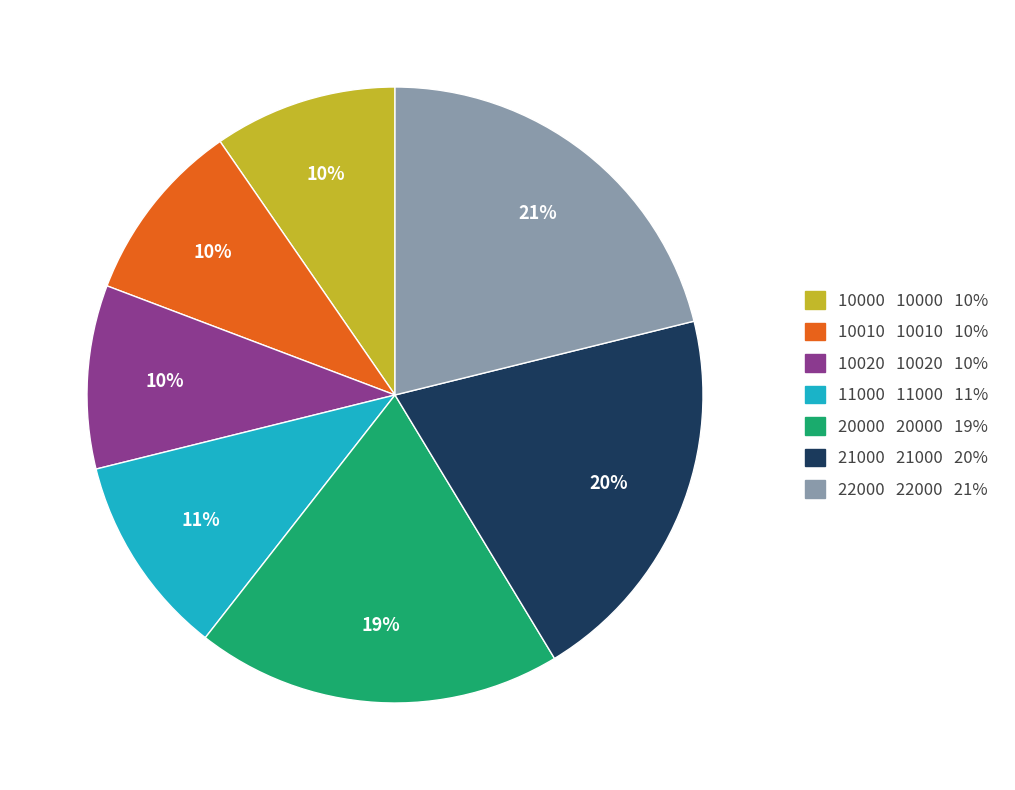

To the nearest percent, what percentage of the pie is 10000?

10%